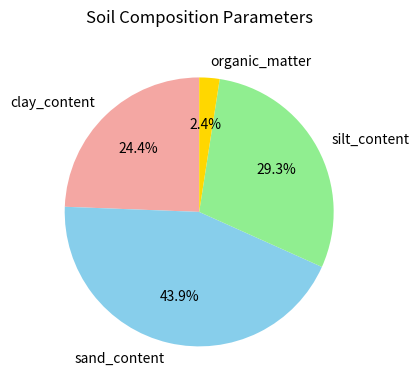

To the nearest percent, what portion does silt_content represent?

29%